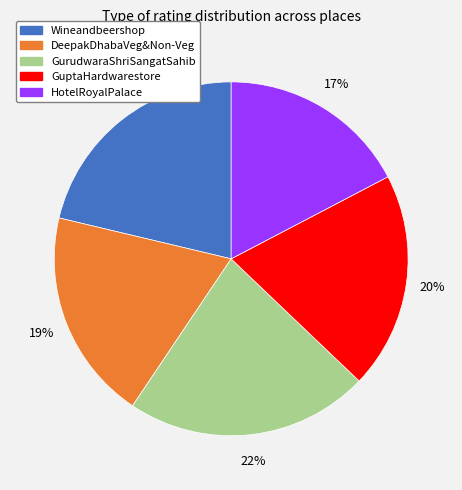

Combined, do HotelRoyalPalace and Wineandbeershop account for over 50%?

No